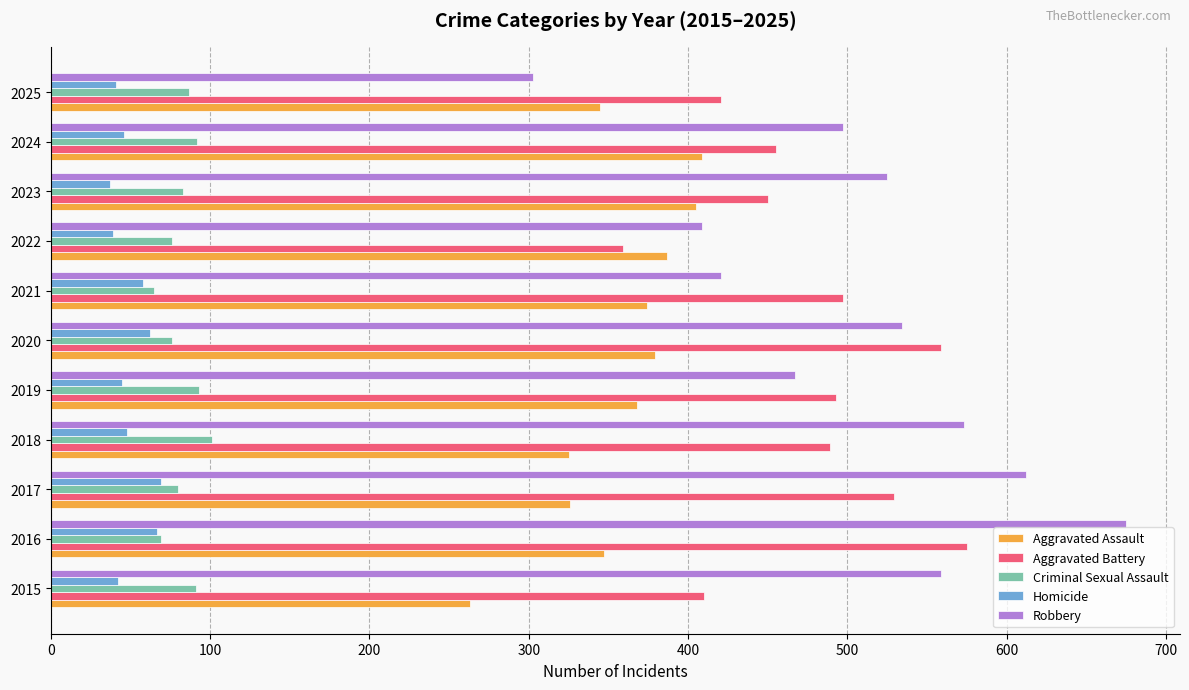

At 2018, list the series in order from largest to smallest.

Robbery, Aggravated Battery, Aggravated Assault, Criminal Sexual Assault, Homicide